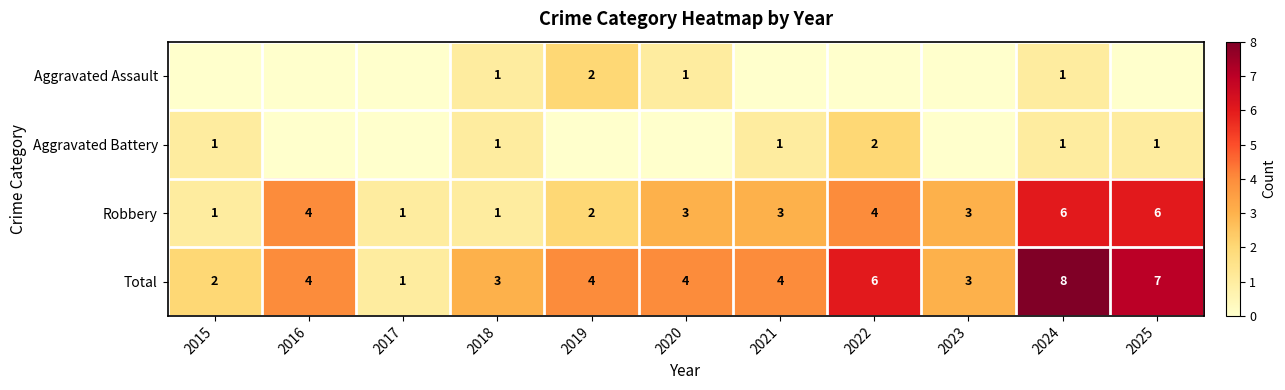

The Total series shows 1 at 2017. True or false?

True